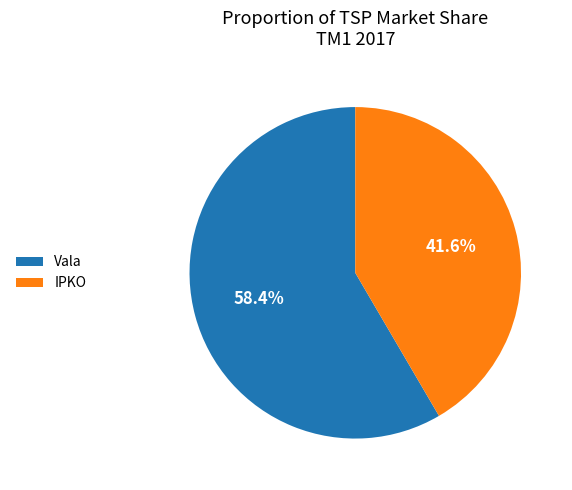

How many segments does this pie chart have?

2